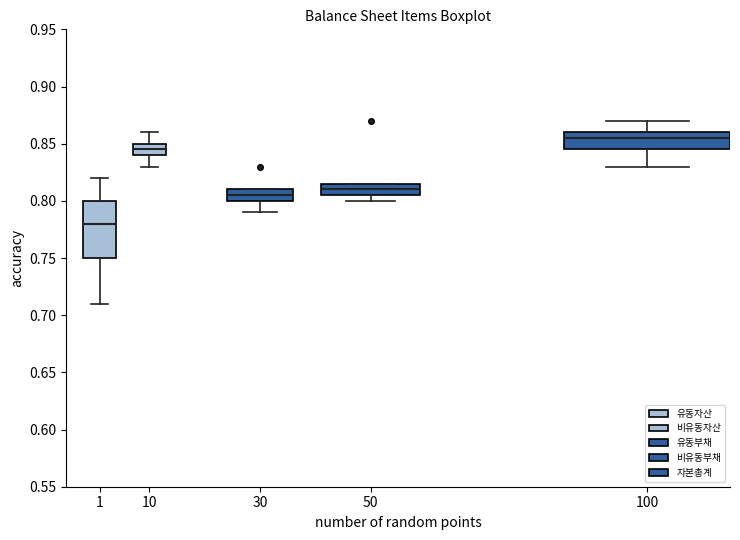

Reading left to right, read every box against the y-axis: the position of its median line, the range the box covers, and the ends of its whiskers. The values are not printed on the chart, so give them approximately, as read against the axis.

1: median 0.780, box 0.750 to 0.800, whiskers 0.710 to 0.820
10: median 0.845, box 0.840 to 0.850, whiskers 0.830 to 0.860
30: median 0.805, box 0.800 to 0.810, whiskers 0.790 to 0.810
50: median 0.810, box 0.805 to 0.815, whiskers 0.800 to 0.815
100: median 0.855, box 0.845 to 0.860, whiskers 0.830 to 0.870